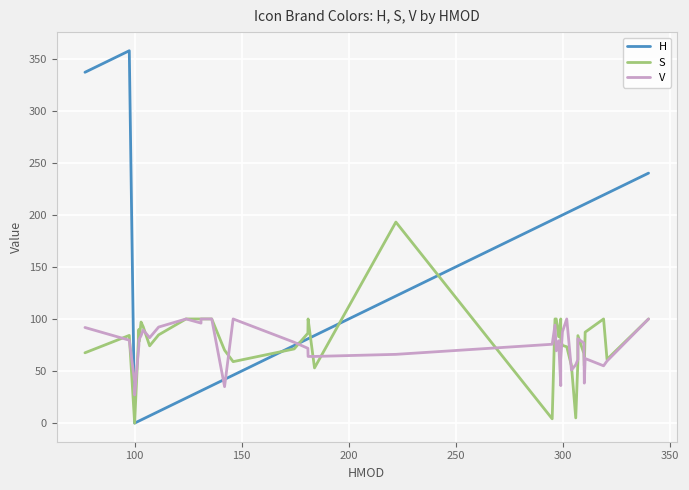

After their last crossing, which series has the higher values: S or V?

V